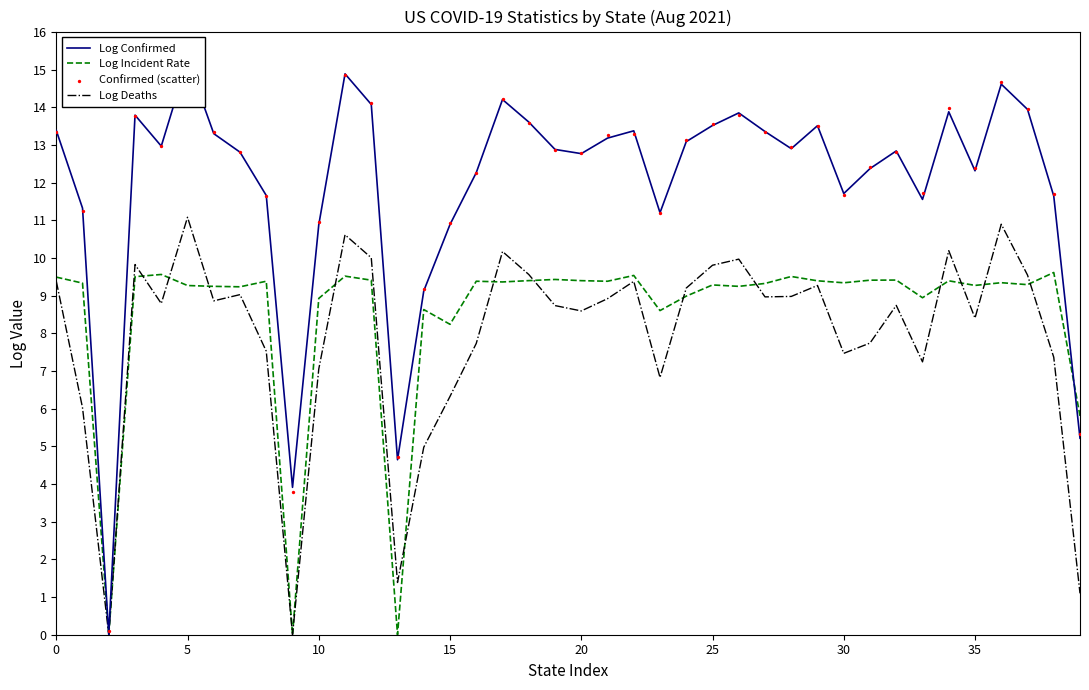

At how many categories does at least one series exceed 0?

40